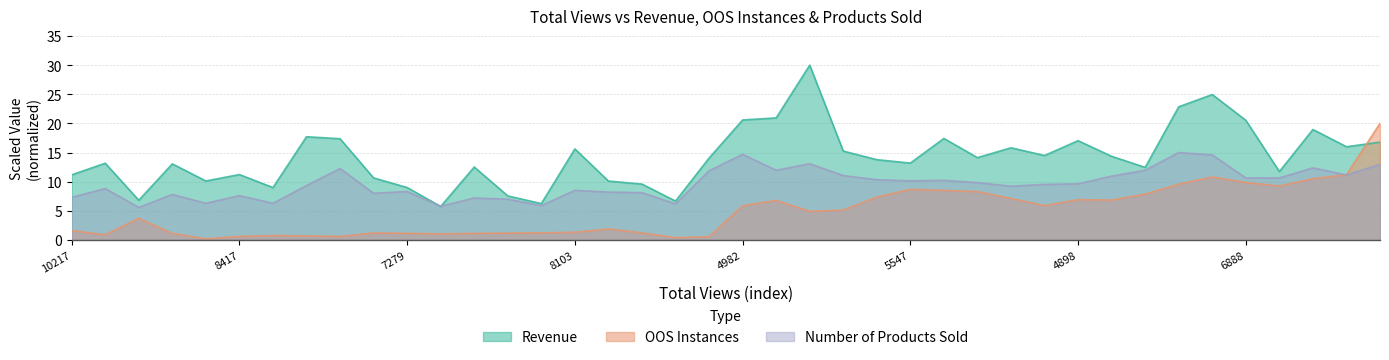

At which label does Revenue first exceed 14?

10628